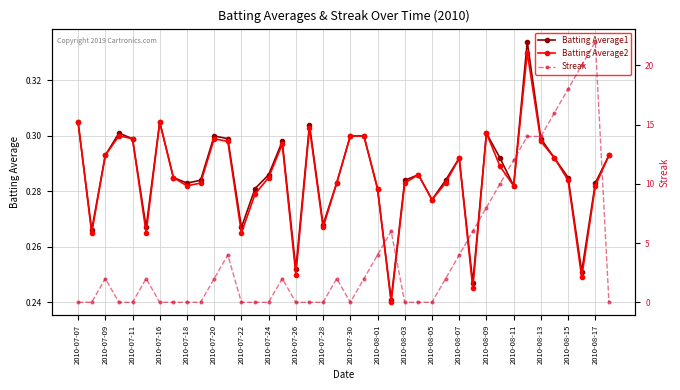

In Batting Average1, how many points are lower than both neighbors (excluding endpoints)?

11